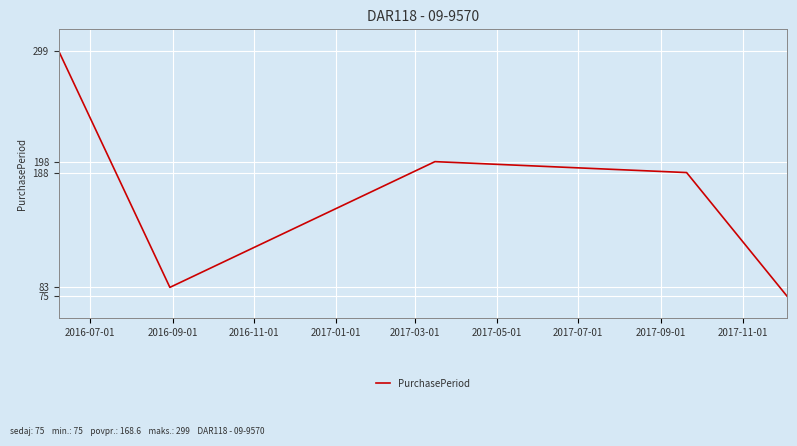

How many interior local peaks (higher than both neighbors) does the data have?

1